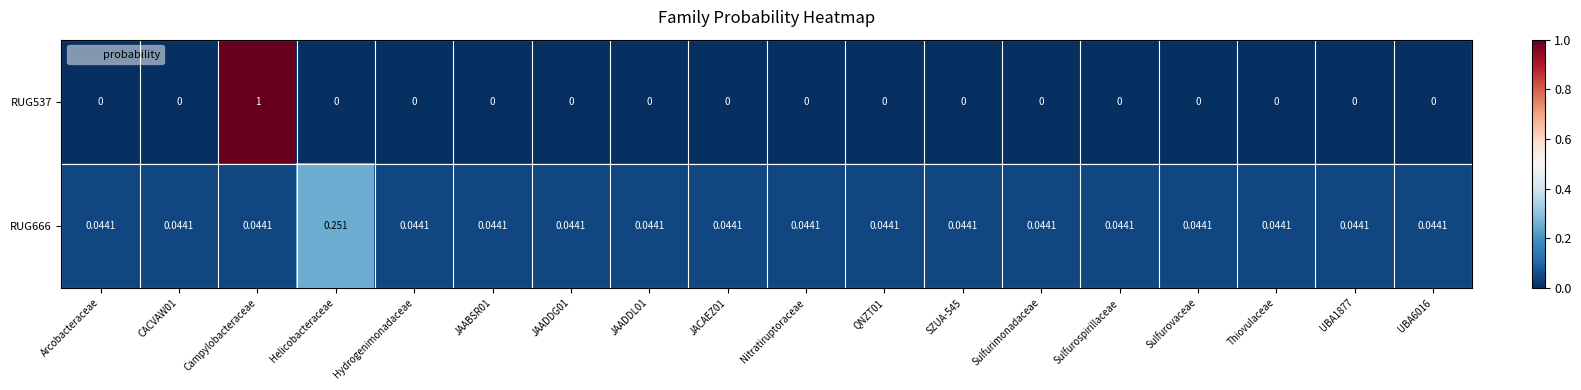

At JAABSR01, list the series in order from largest to smallest.

RUG666, RUG537